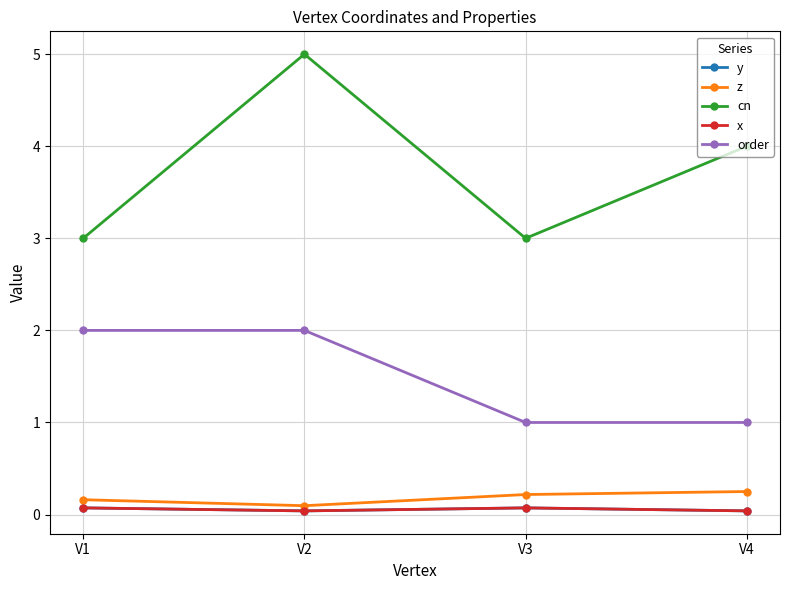

At which label does order reach its peak?

V1